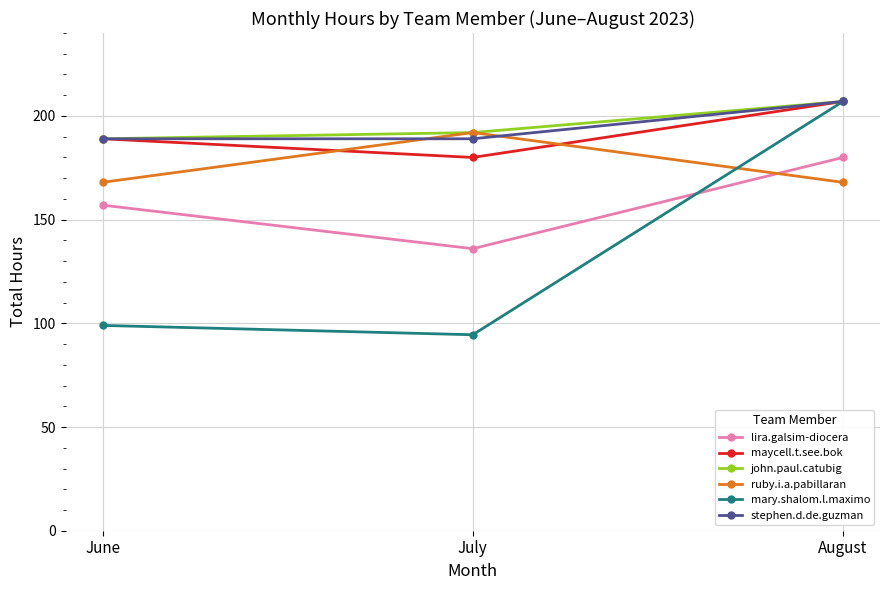

Reading right to left, transcribe all the data shown in this chart.

lira.galsim-diocera: August=180.0	July=136.0	June=157.0
maycell.t.see.bok: August=207.0	July=180.0	June=189.0
john.paul.catubig: August=207.0	July=192.0	June=189.0
ruby.i.a.pabillaran: August=168.0	July=192.0	June=168.0
mary.shalom.l.maximo: August=207.0	July=94.5	June=99.0
stephen.d.de.guzman: August=207.0	July=189.0	June=189.0